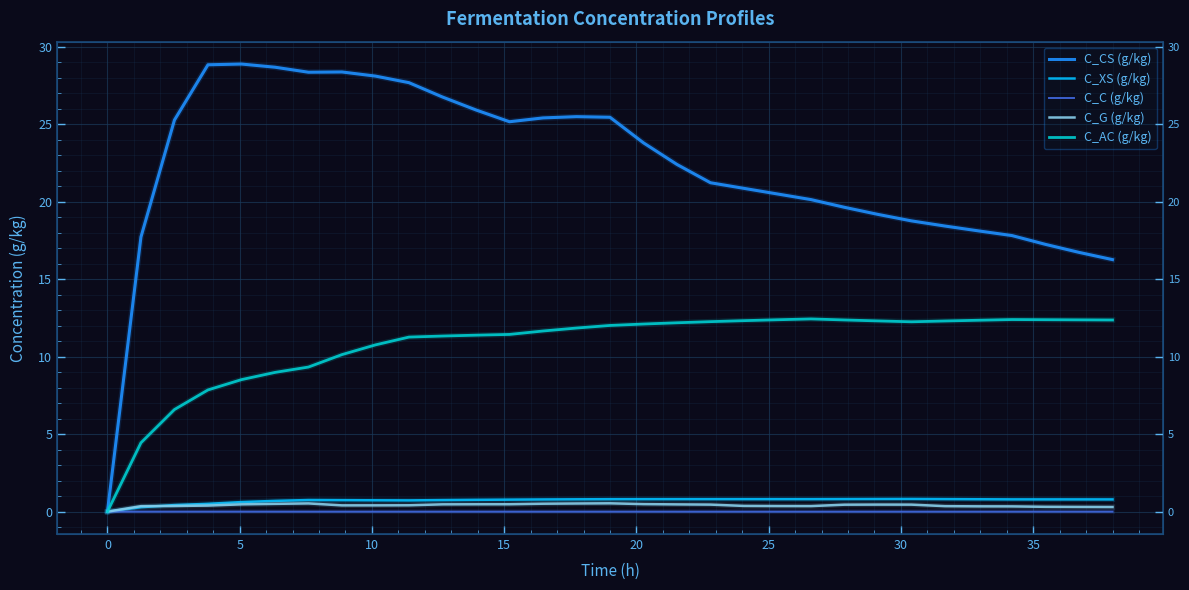

True or false: C_C (g/kg) has more than 2 points higher than both neighbors.

False